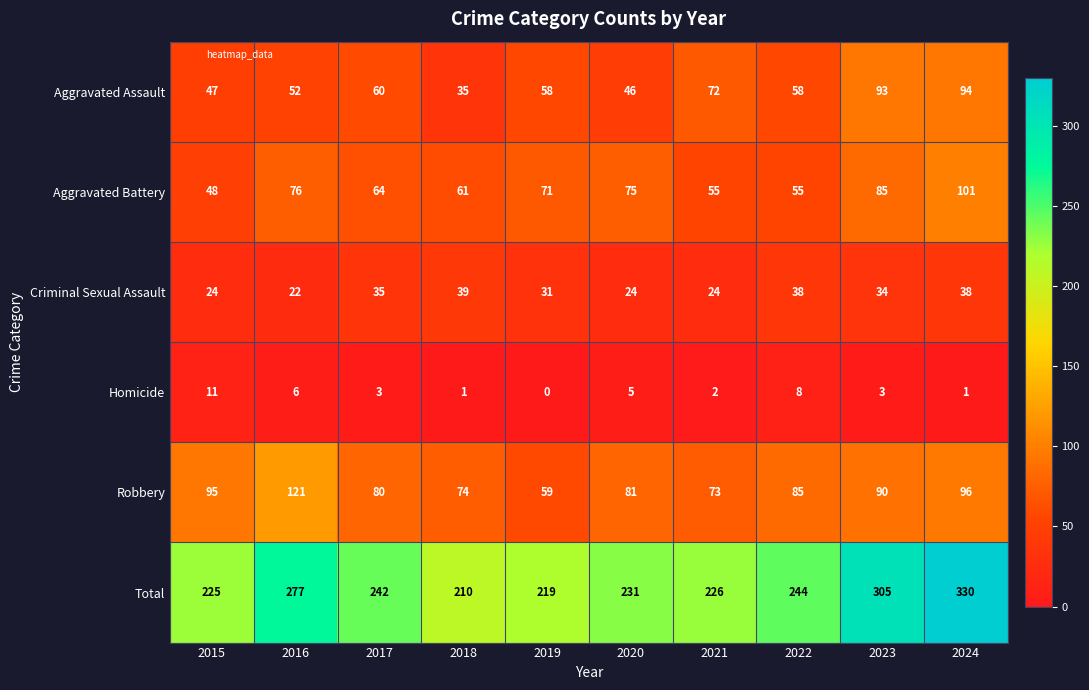

What is the spread (max minus min) of values at 2018?

209